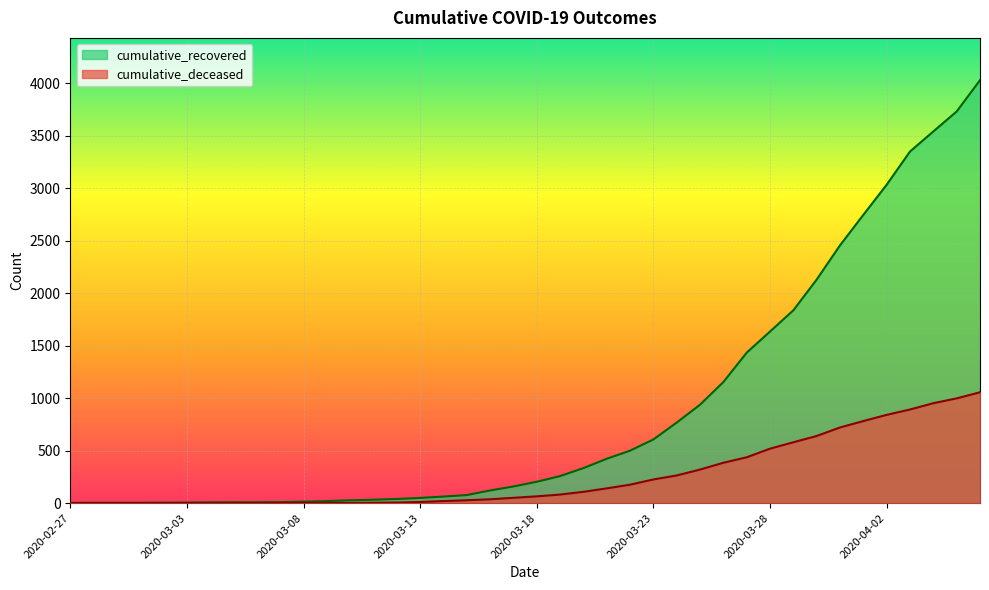

Between 2020-04-01 and 2020-03-29, which is larger?

2020-04-01